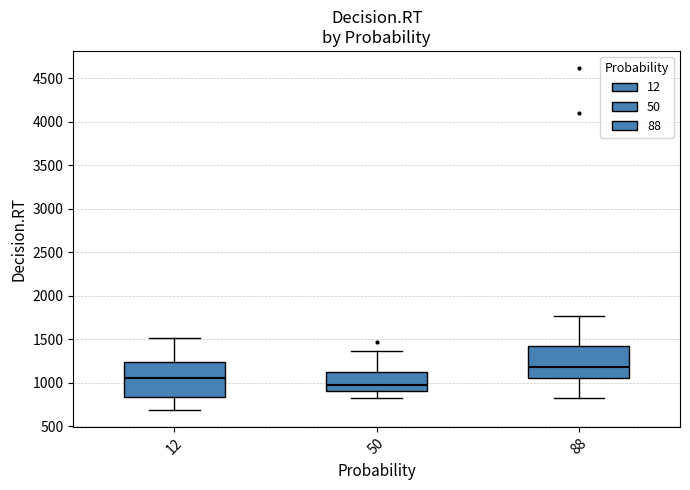

Which box's median line is the lowest?

50